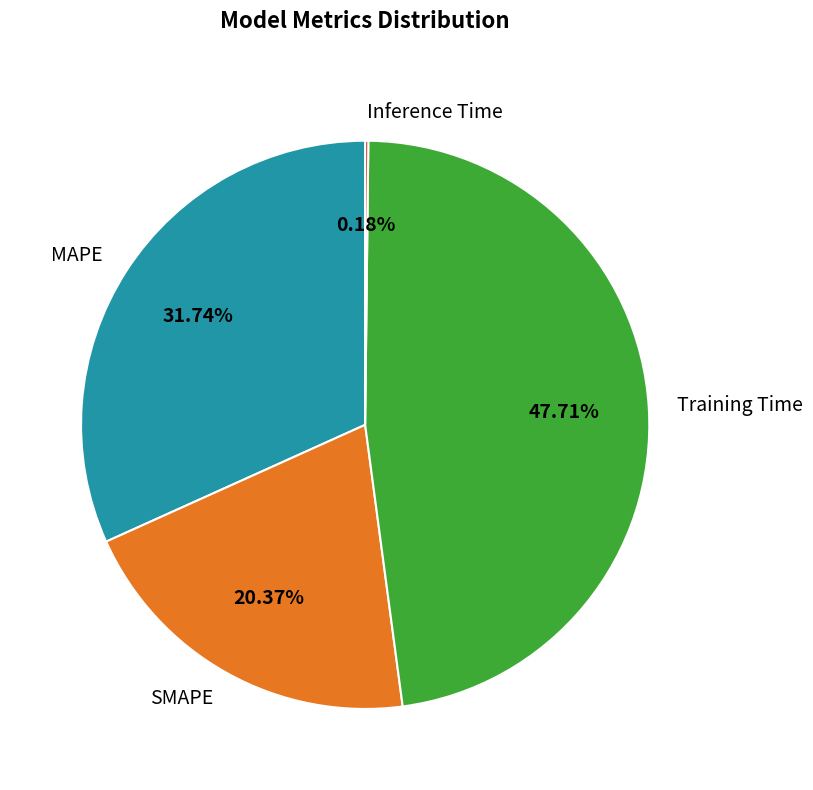

True or false: MAPE accounts for 40% of the total.

False